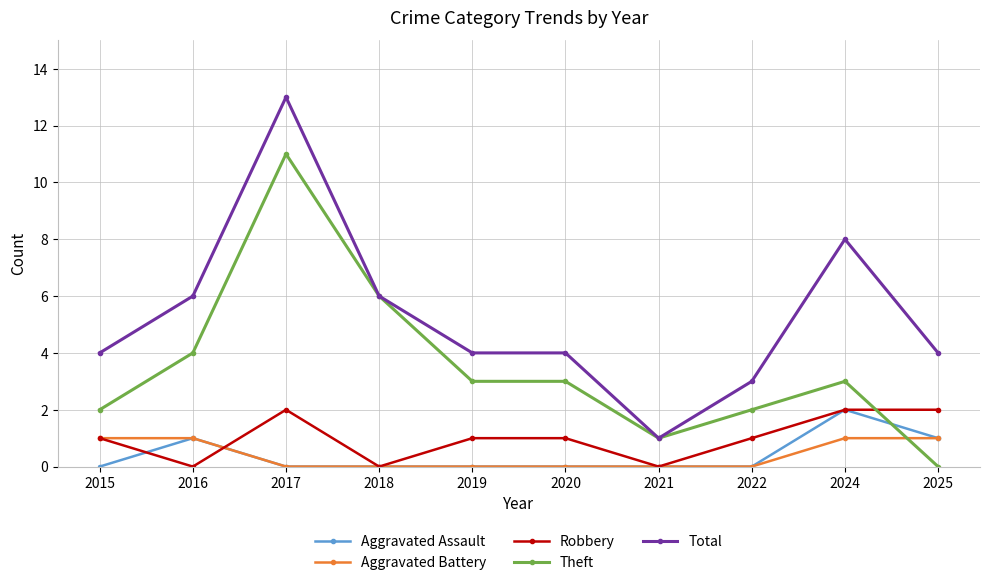

Which series has the largest range (max minus min)?

Total